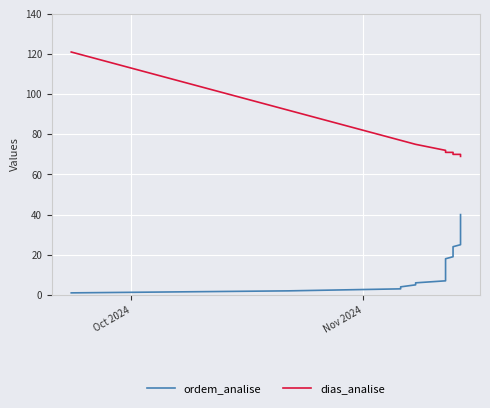

True or false: ordem_analise and dias_analise cross at least once.

False